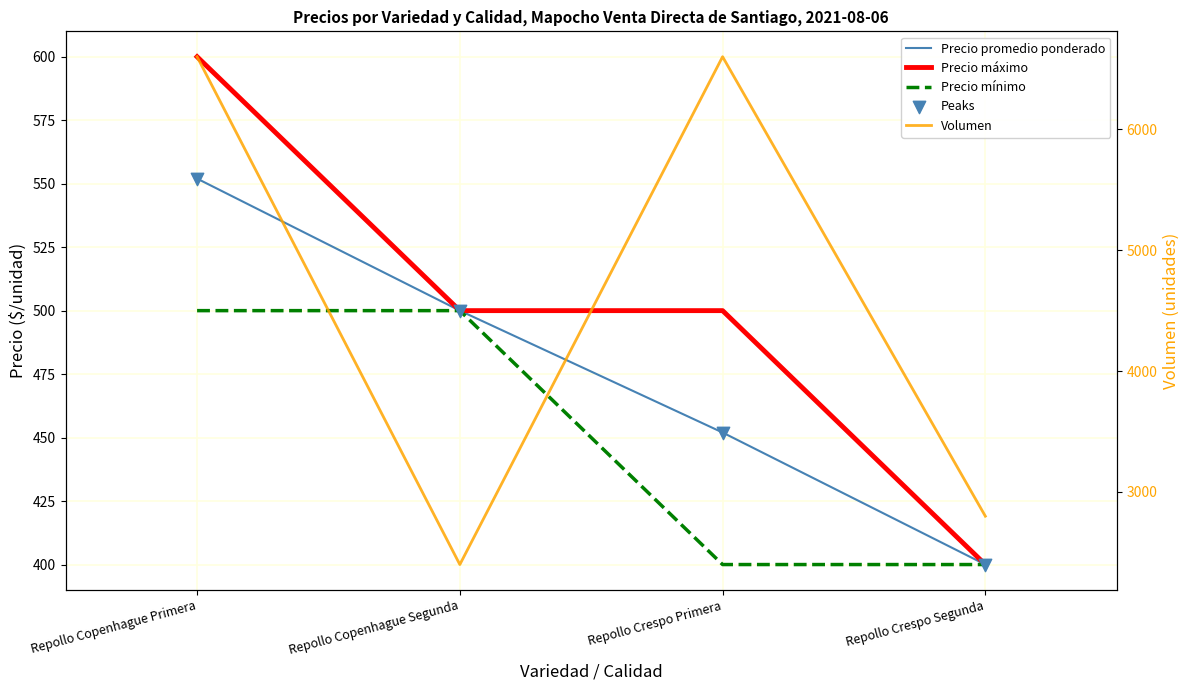

Which series has the largest Y range (max minus min)?

Volumen